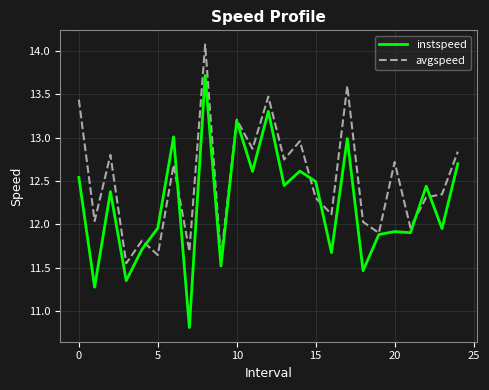

Which series has the largest range (max minus min)?

instspeed